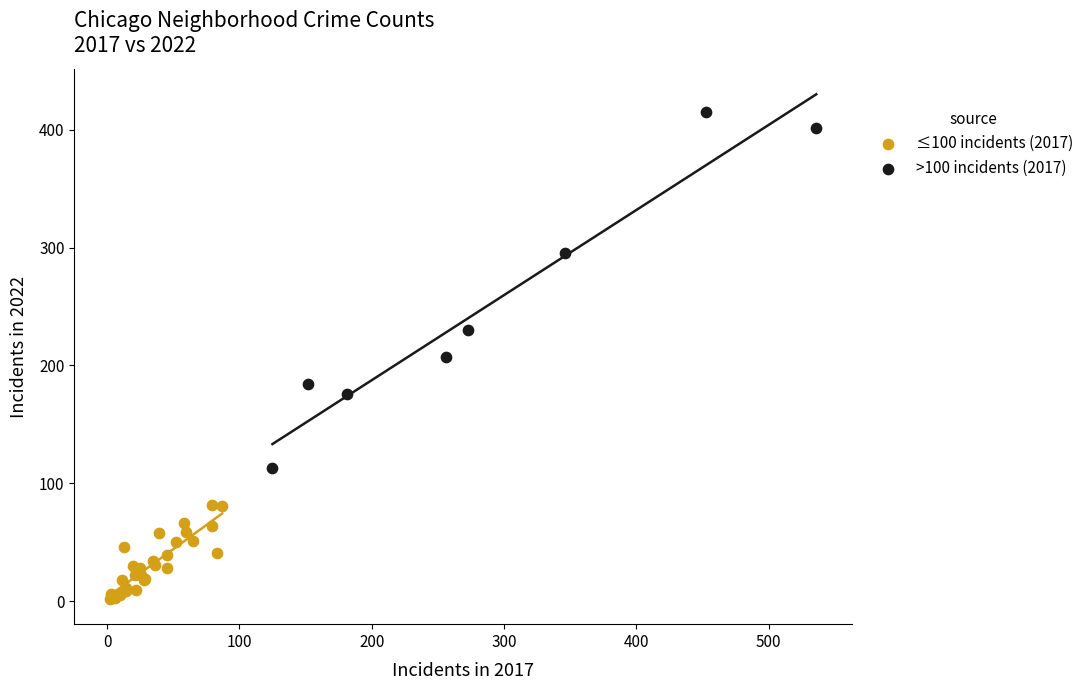

Which series reaches the minimum Y coordinate?

≤100 incidents (2017)